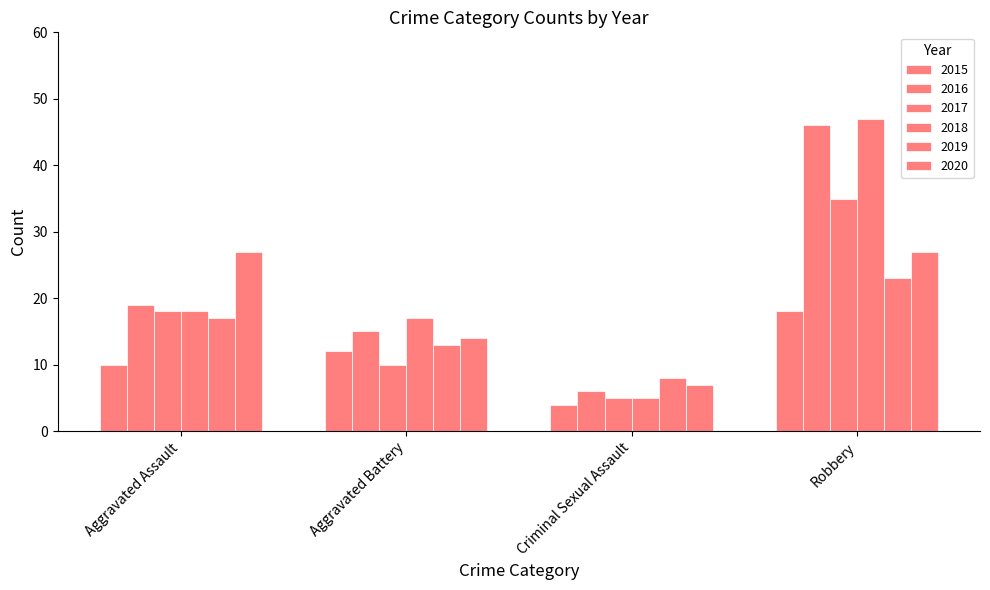

How many series are shown in this chart?

6